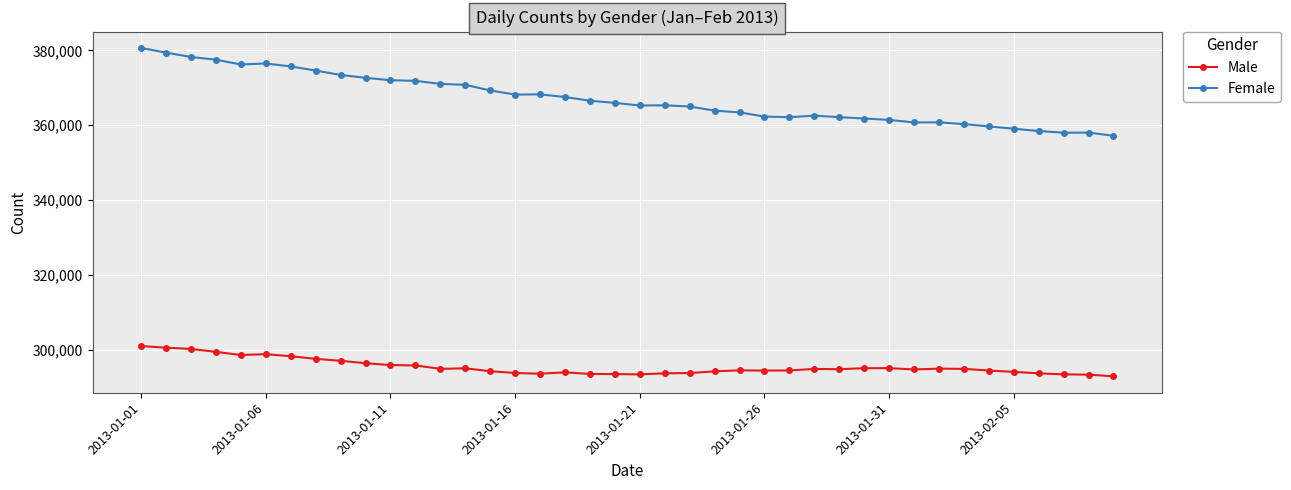

What is the highest value of the Male series?

300958